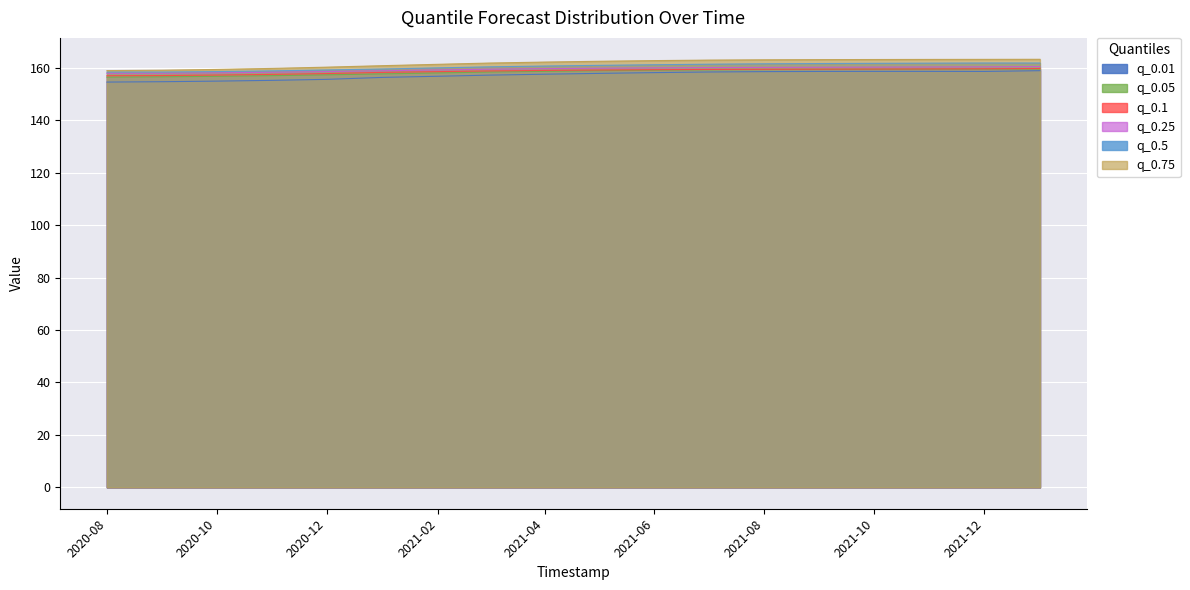

What is the sum of all q_0.75 values?

2910.5